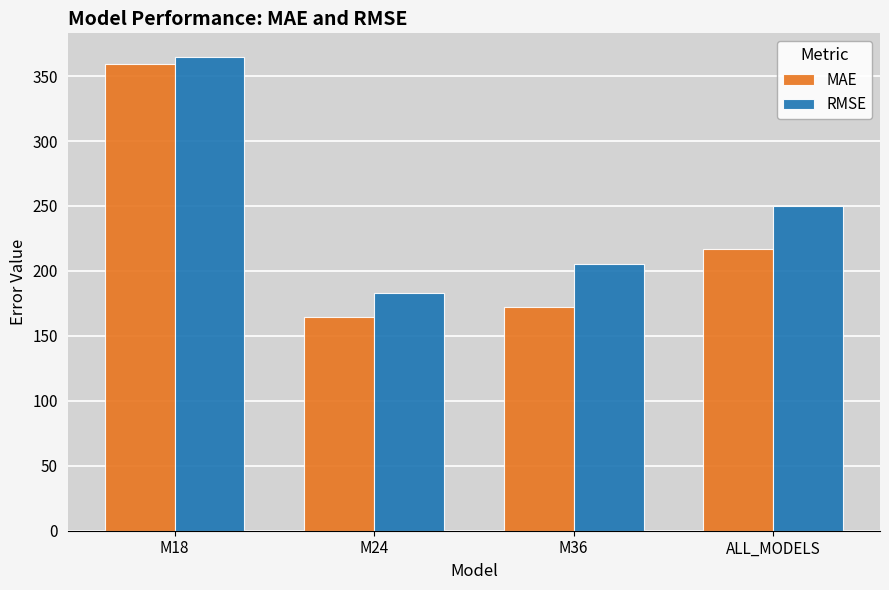

Is it true that RMSE equals 100.2 at ALL_MODELS?

False